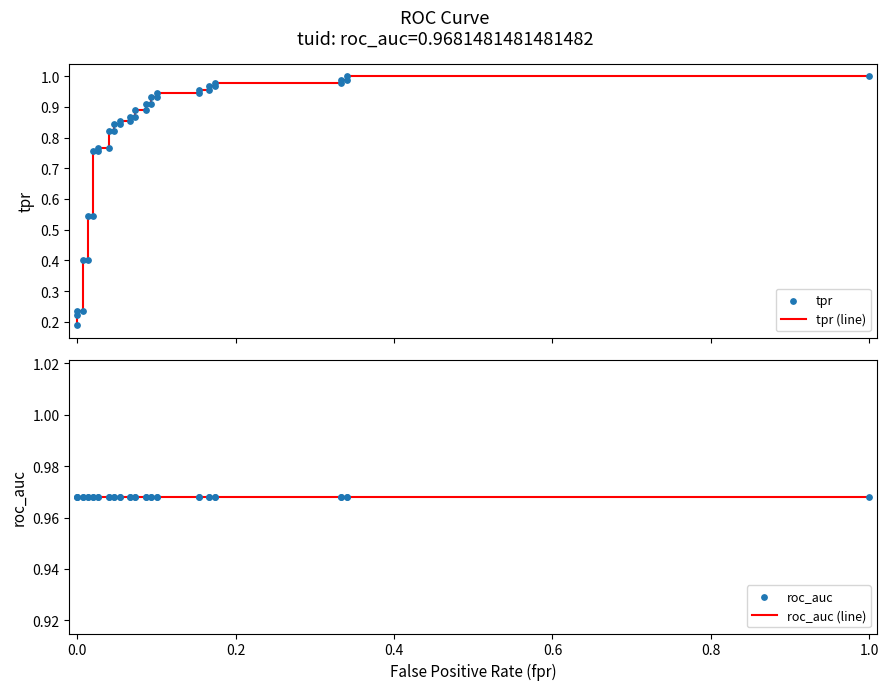

Which series has the largest Y range (max minus min)?

tpr (line)